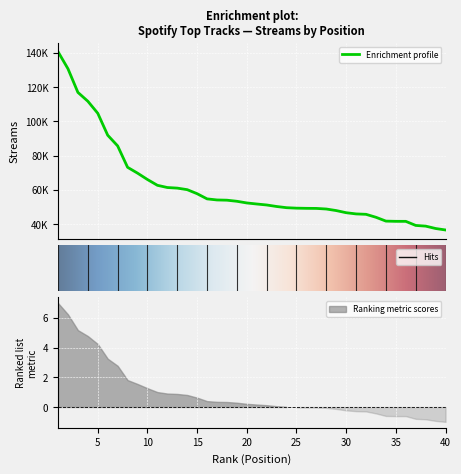

Reading right to left, transcribe all the data shown in this chart.

36582	37445	38836	39235	41622	41628	41766	43994	45726	45961	46662	47916	48826	49175	49220	49324	49596	50297	51182	51749	52362	53340	53977	54112	54744	57765	60128	61030	61378	62672	66048	69774	73178	85677	91915	104725	111753	116922	130722	140671